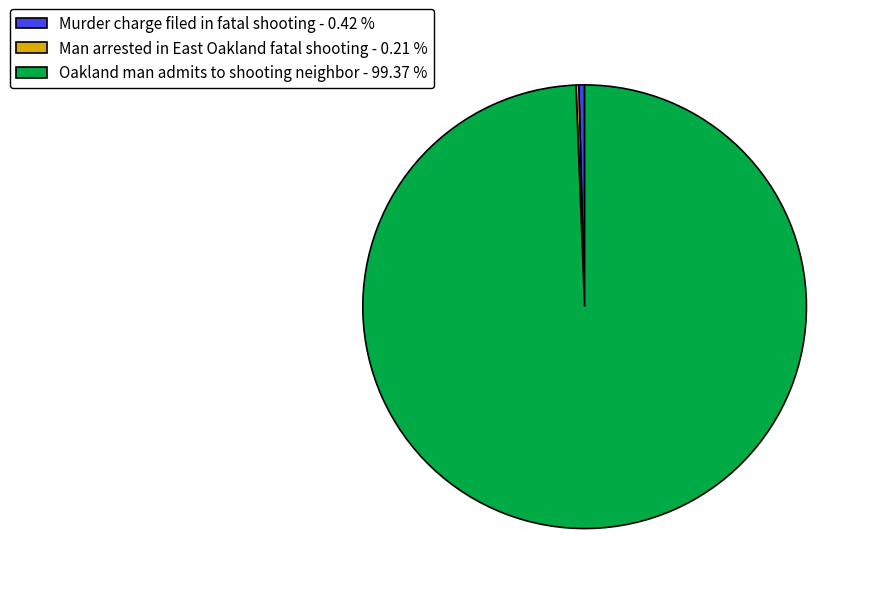

True or false: Murder charge filed in fatal shooting accounts for 0% of the total.

True